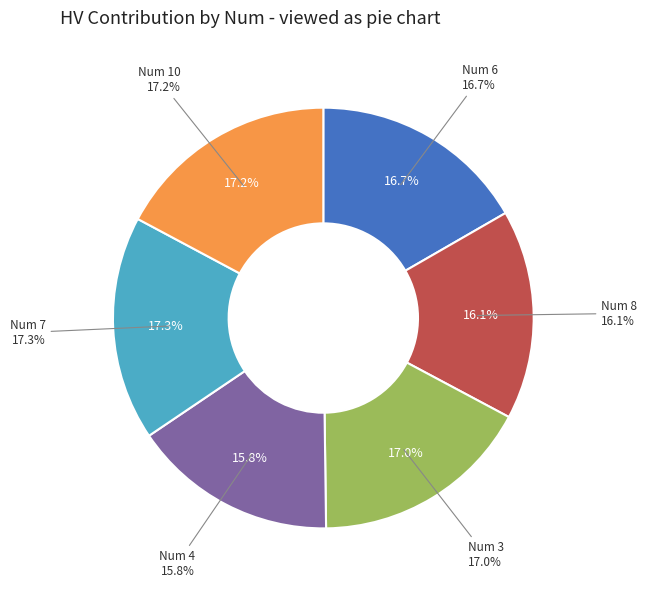

What is the smallest slice in the pie chart?

4